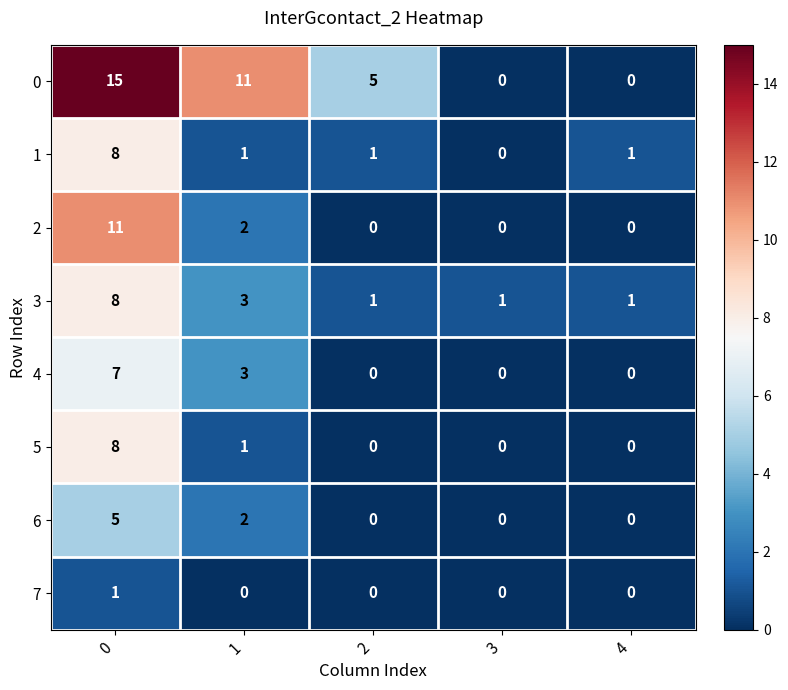

Count the 7 values in the range 0 to 1.

5